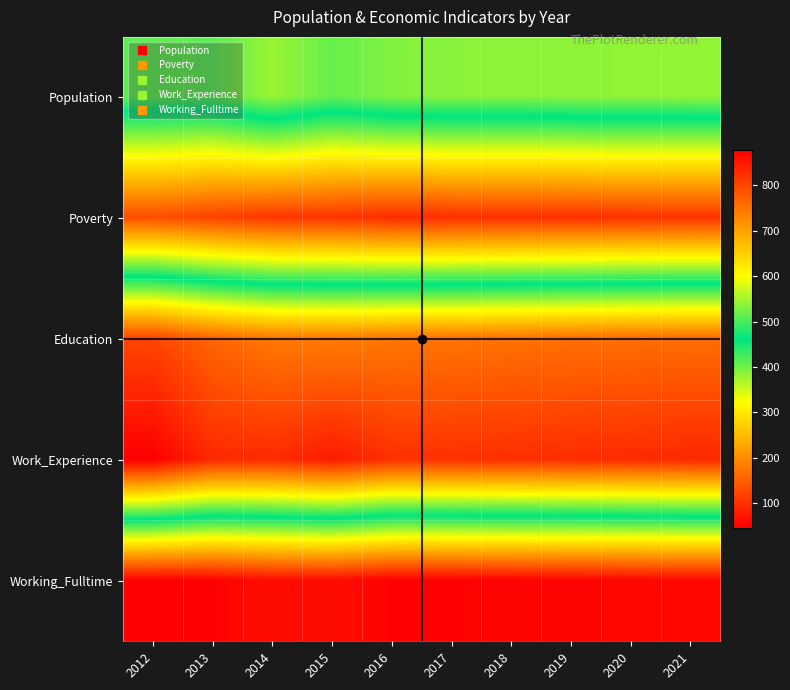

Reading left to right, what are all the values shown in this chart?

Population: 2012=513	2013=509	2014=545	2015=516	2016=532	2017=536	2018=537	2019=538	2020=540	2021=541
Poverty: 2012=132	2013=119	2014=106	2015=104	2016=95	2017=97	2018=98	2019=99	2020=100	2021=101
Education: 2012=799	2013=764	2014=743	2015=740	2016=746	2017=748	2018=751	2019=753	2020=755	2021=757
Work_Experience: 2012=877	2013=831	2014=829	2015=846	2016=823	2017=823	2018=825	2019=827	2020=829	2021=831
Working_Fulltime: 2012=46	2013=49	2014=62	2015=62	2016=48	2017=49	2018=50	2019=52	2020=53	2021=55